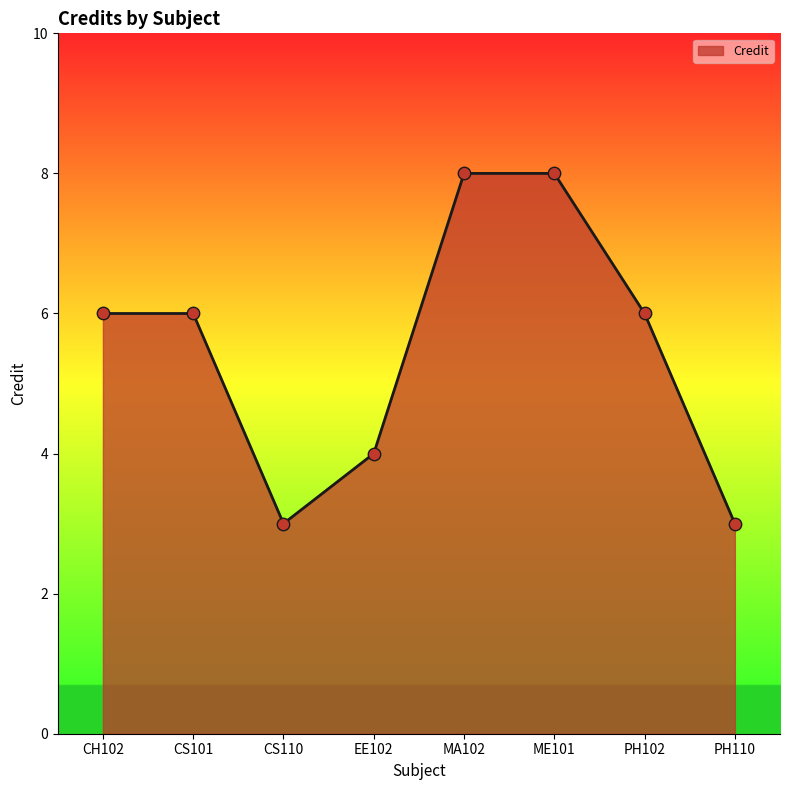

Approximately how many times larger is the value at PH110 compared to MA102?

0.4